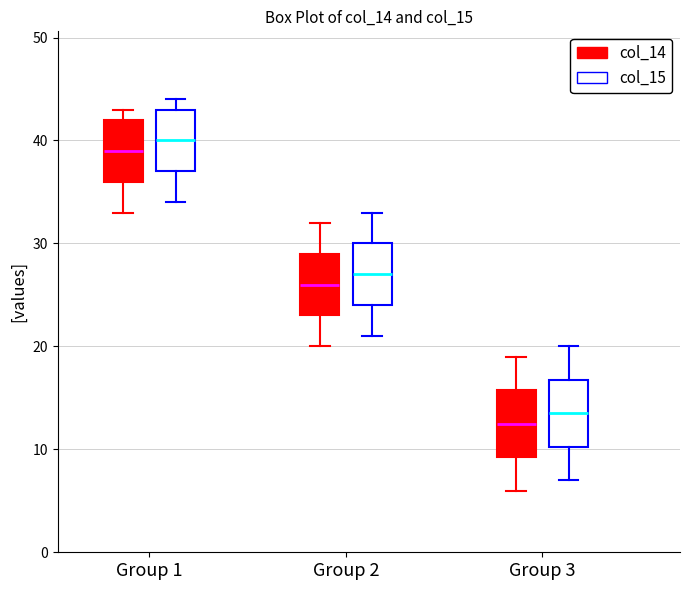

Which box has the lowest median line?

Group 3 (col_14)